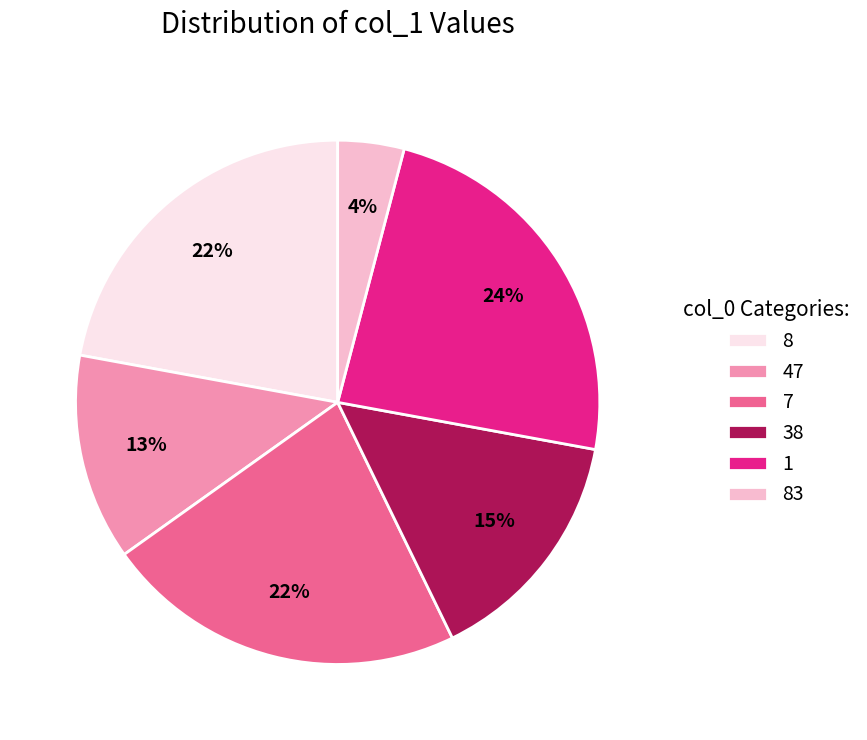

Combined, do 83 and 47 account for over 50%?

No